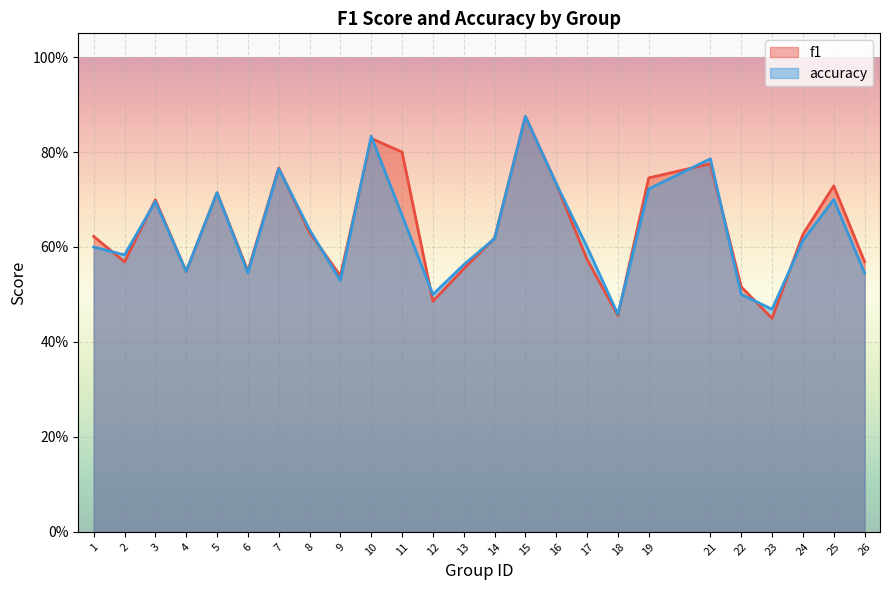

What is the difference between the maximum and second lowest values in the f1 series?

0.4